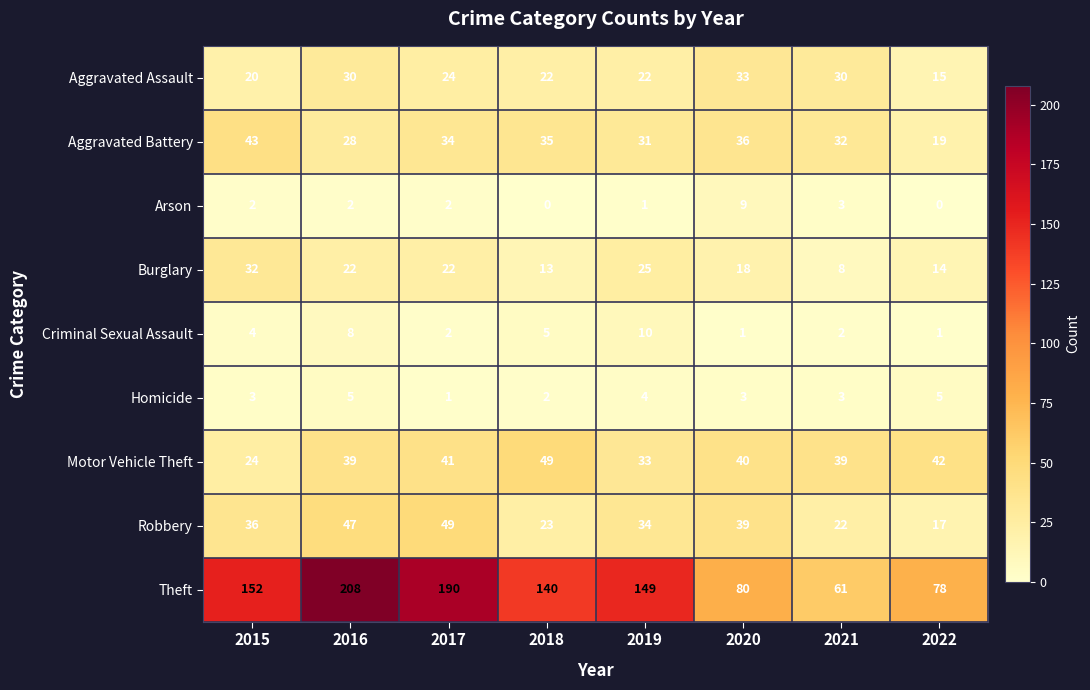

At 2020, list the series in order from largest to smallest.

Theft, Motor Vehicle Theft, Robbery, Aggravated Battery, Aggravated Assault, Burglary, Arson, Homicide, Criminal Sexual Assault